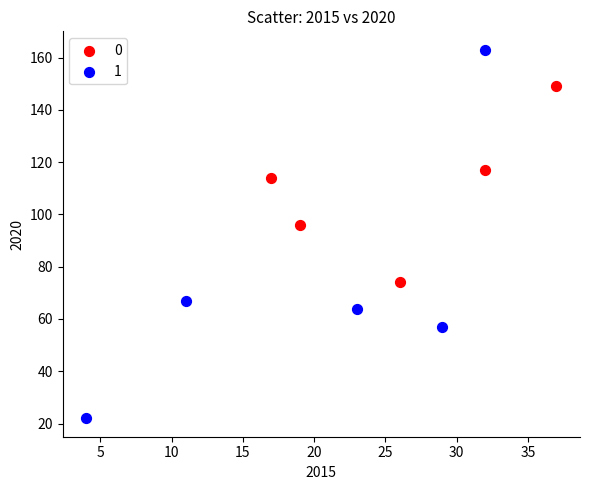

Which series contains the lowest Y value?

1